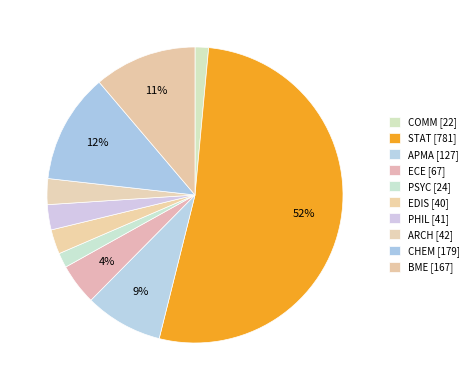

How many slices are in this pie chart?

10